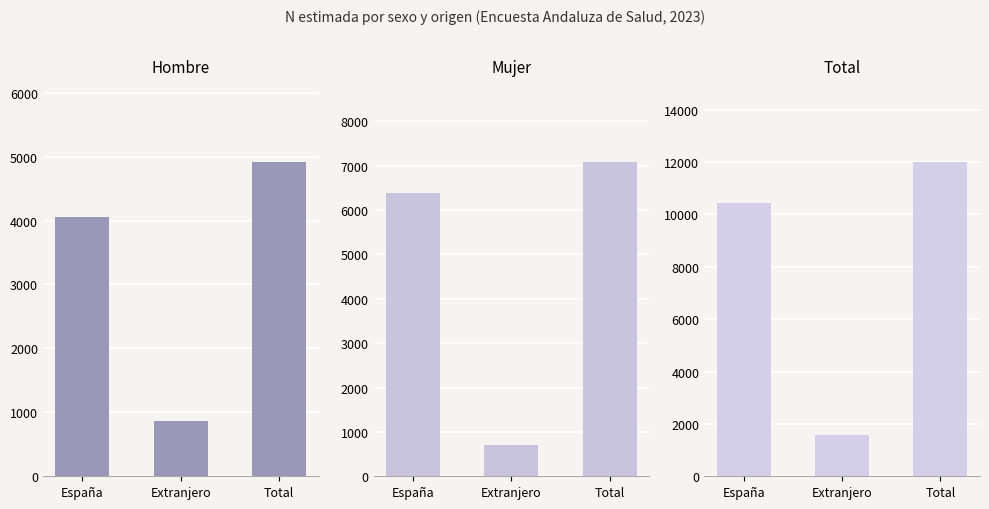

What are all the series names shown in the legend?

Hombre, Mujer, Total